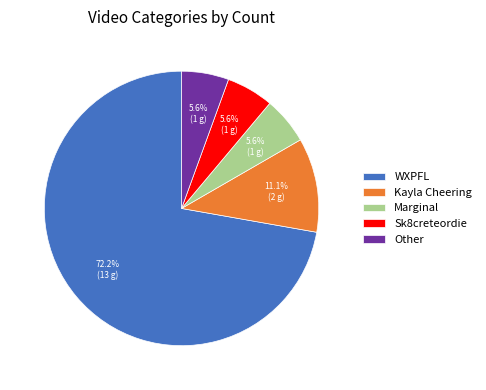

What is the ratio of the value at Kayla Cheering to the value at Sk8creteordie?

2.0